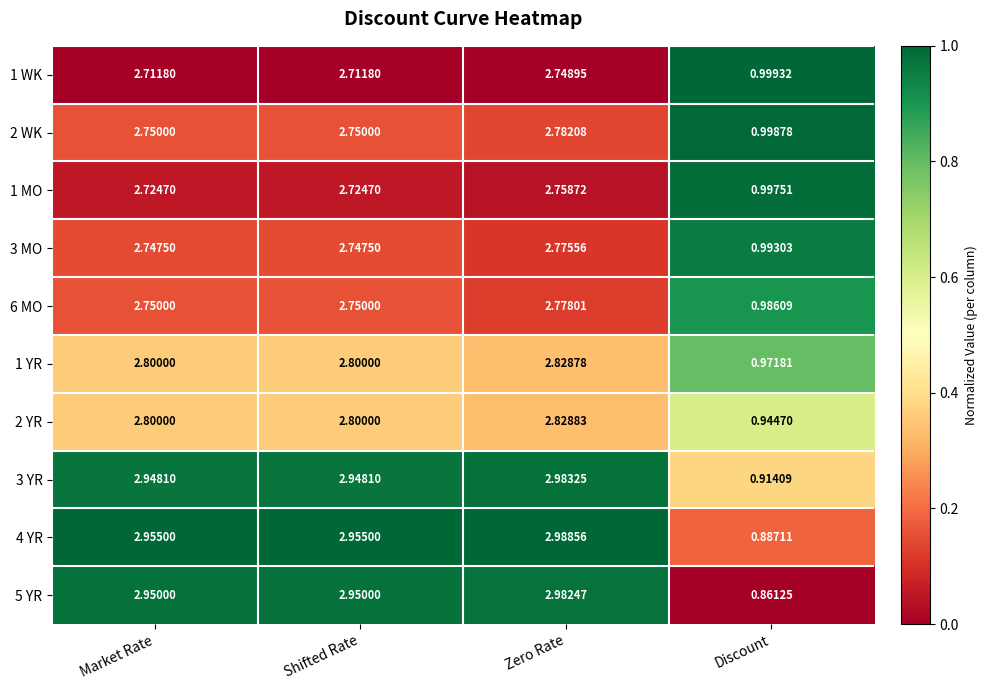

Where is 5 YR nearest to the value 1?

Discount